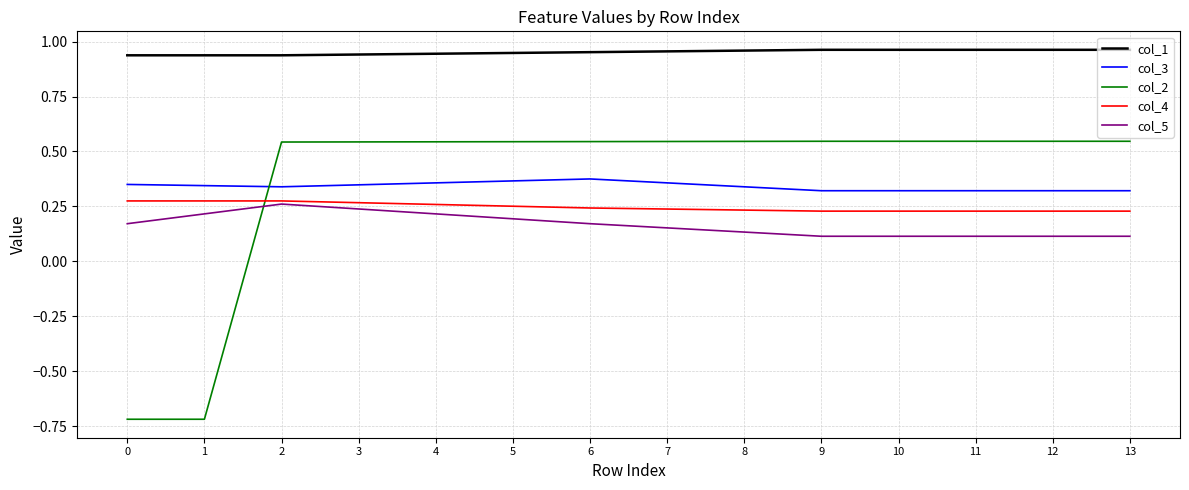

Is it true that col_4 equals 0.1 at 4?

False